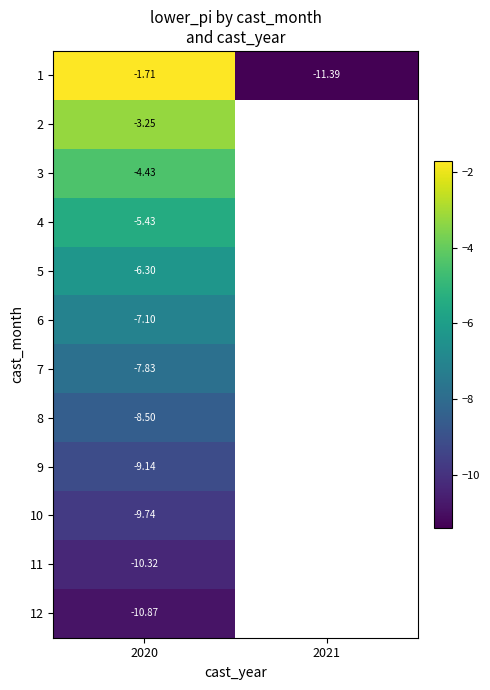

What is the smallest value displayed?

-11.4